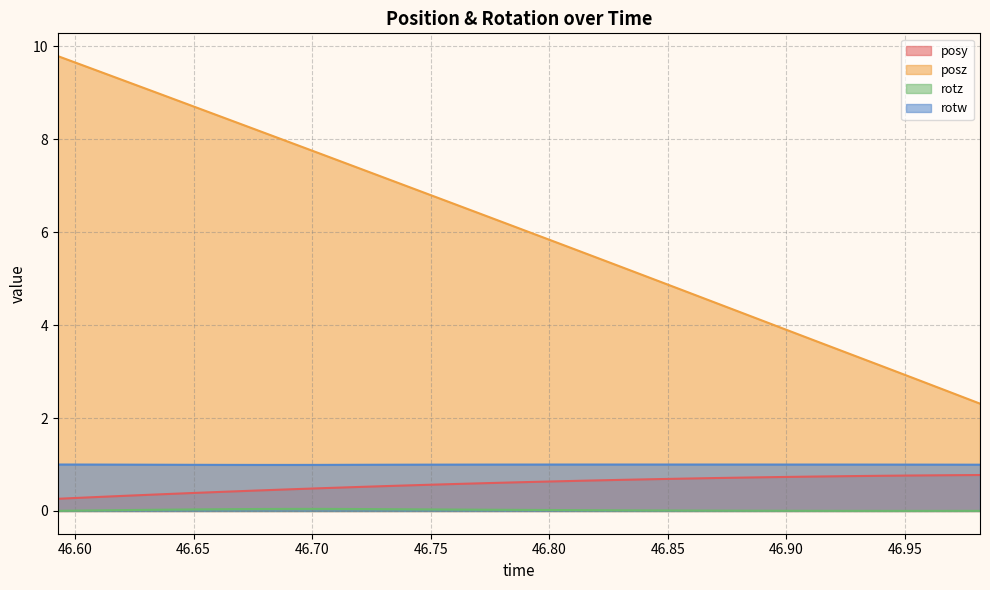

Which series has the largest total across all categories?

posz